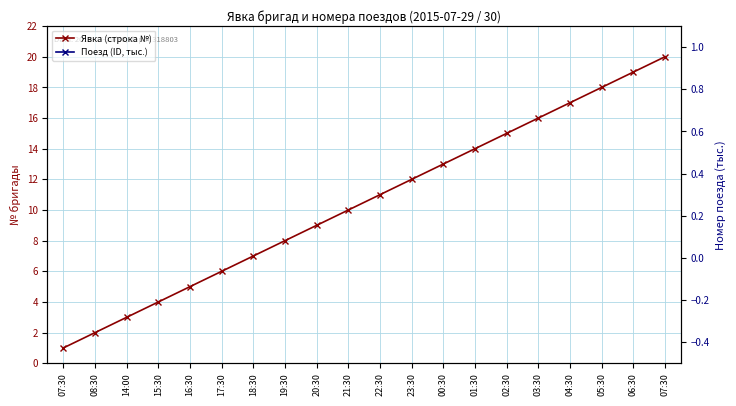

Which series has the largest total across all categories?

Явка (строка №)